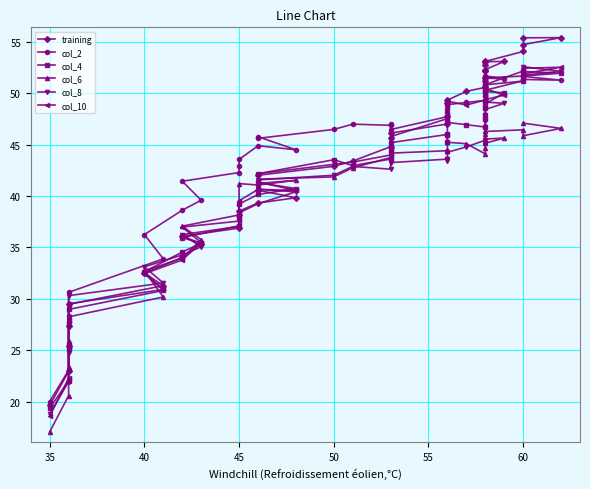

What is the lowest value of the col_10 series?

18.6